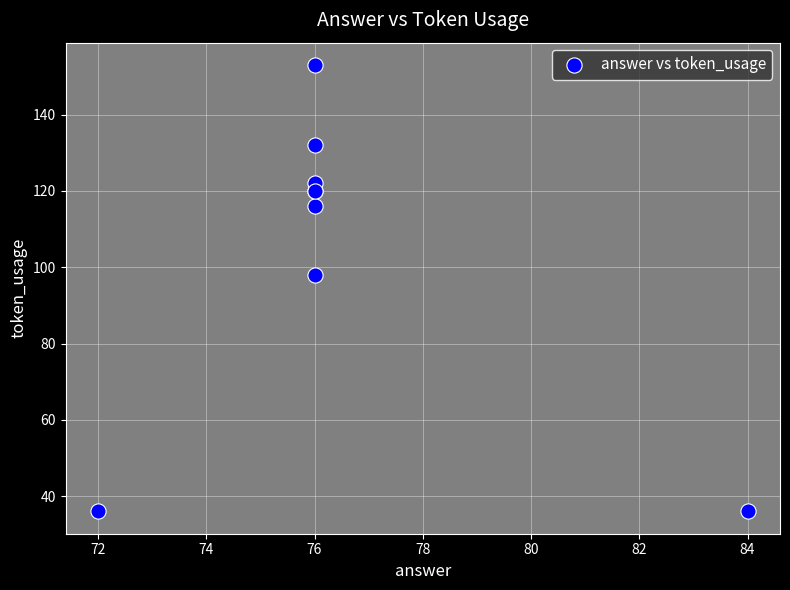

What Y value in the scatter plot is closest to 94?

98